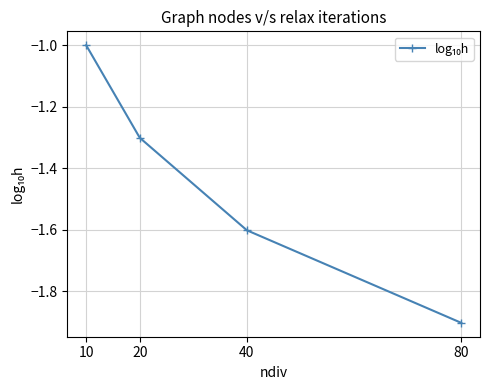

Reading left to right, extract all data points from this chart.

-1.0	-1.3	-1.6	-1.9